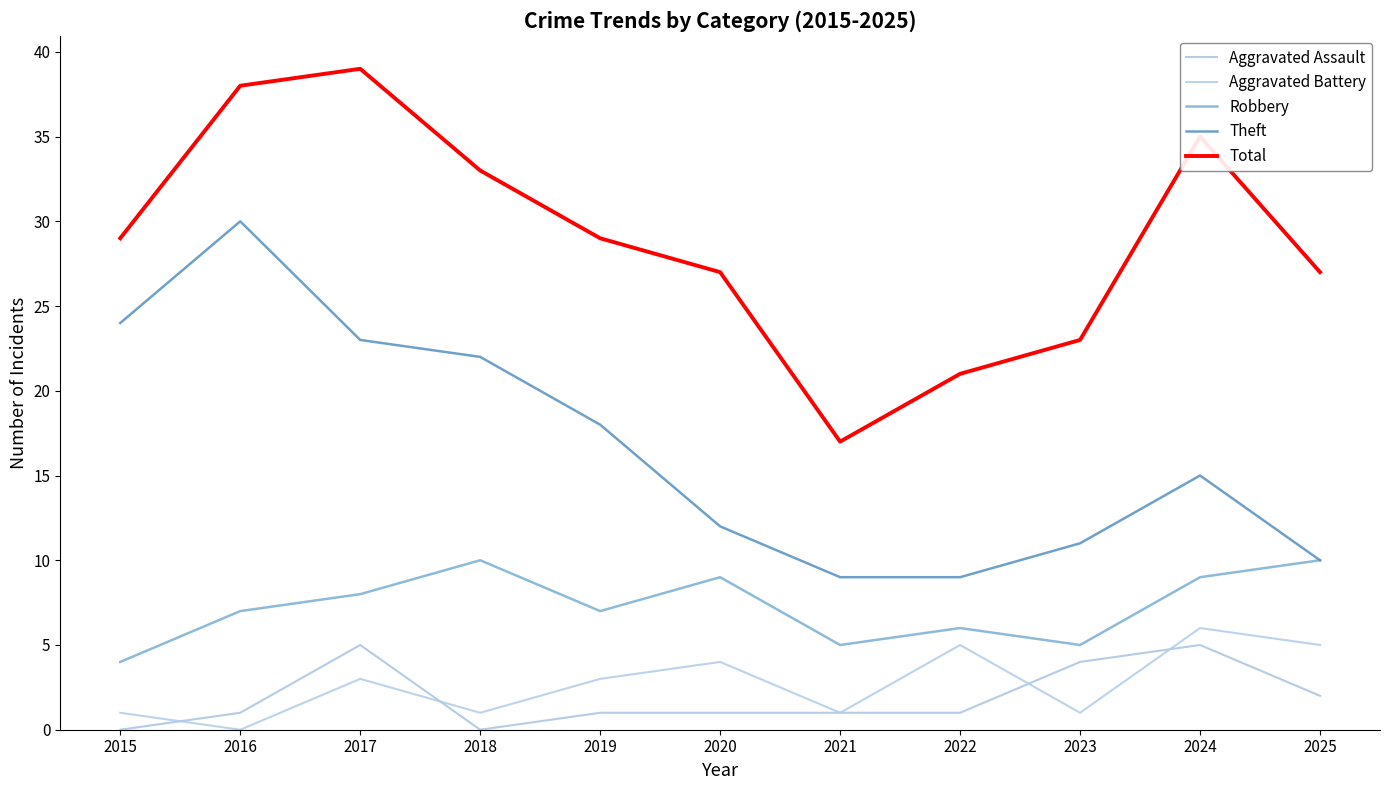

Rank the series by their maximum value, from lowest to highest.

Aggravated Assault, Aggravated Battery, Robbery, Theft, Total